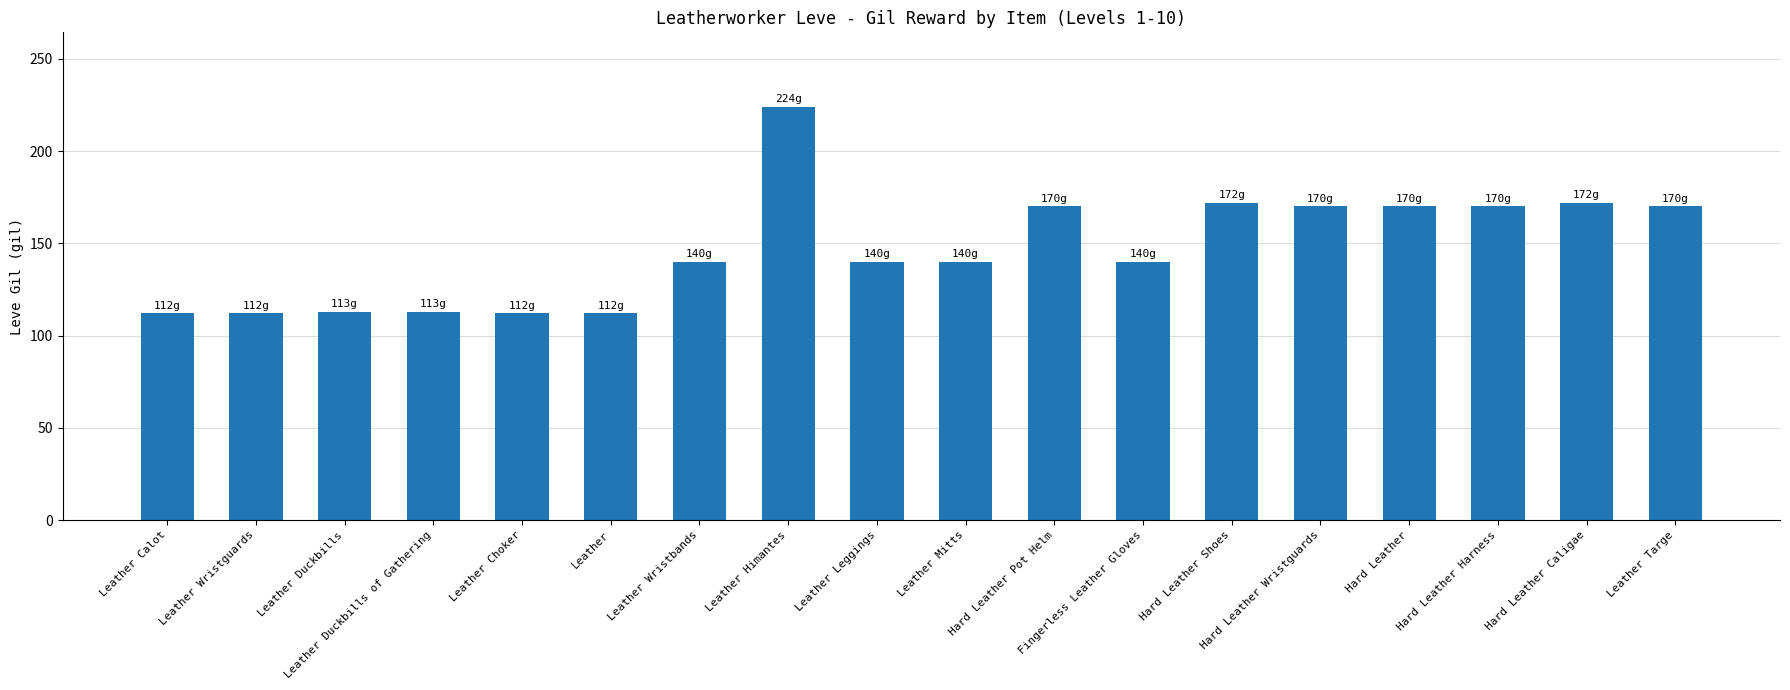

What is the change in value from Leather Duckbills to Fingerless Leather Gloves?

+27